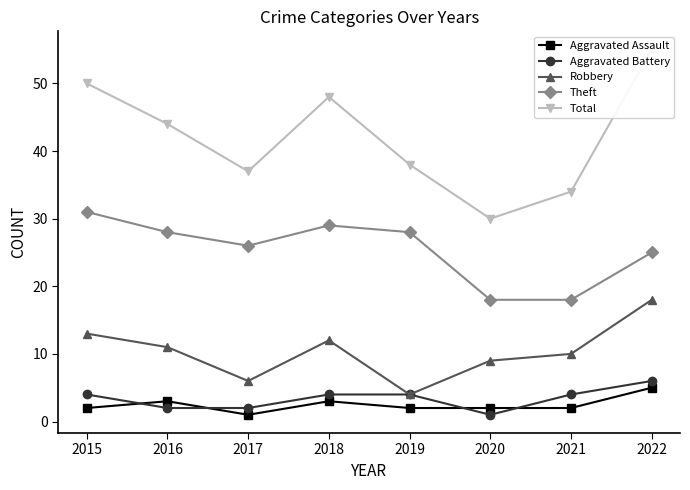

Where is the first local minimum for Robbery?

2017